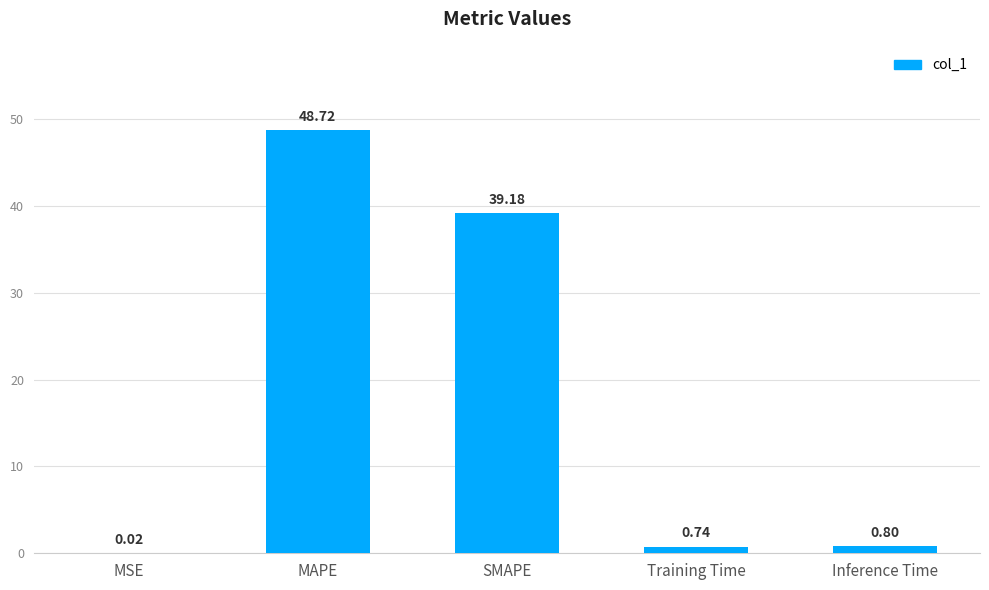

What is the change in value from SMAPE to Inference Time?

-38.4